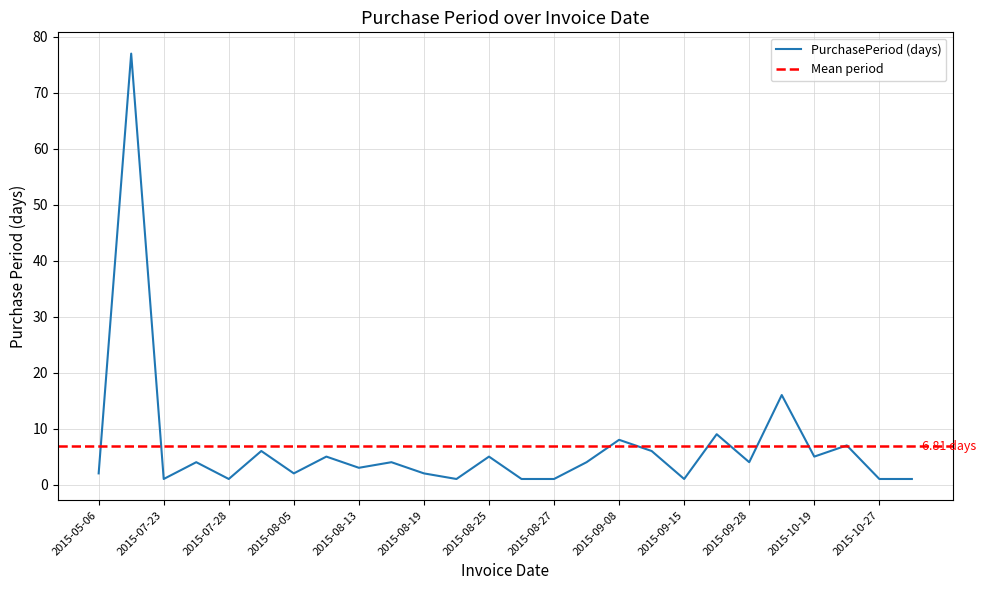

How many lines are shown in the chart?

1